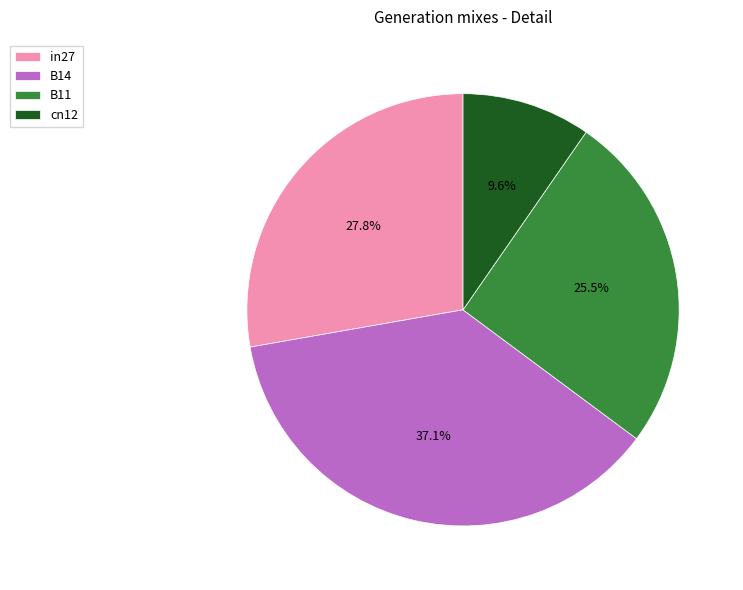

Is there any slice that represents more than half of the pie?

No